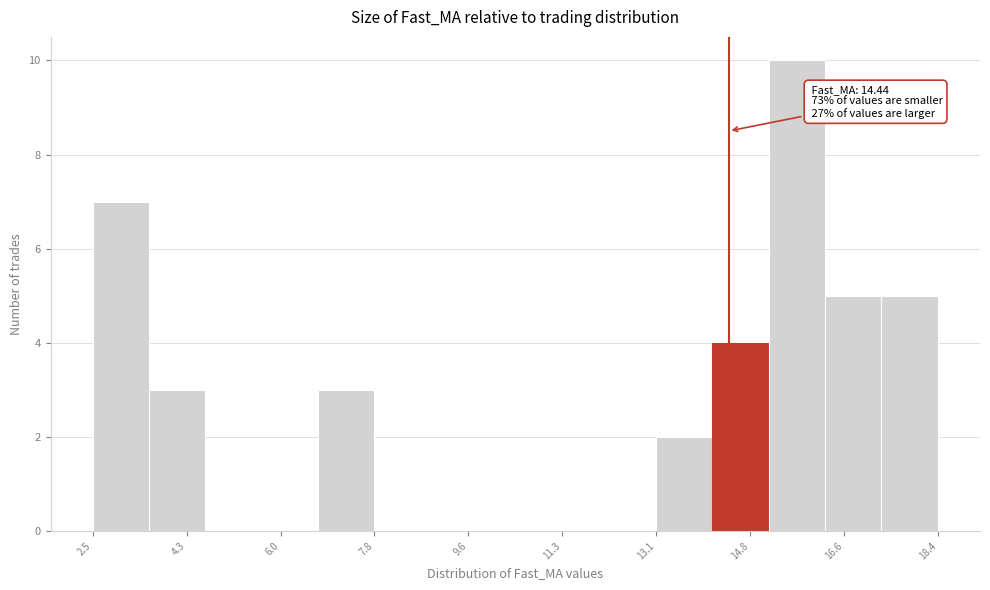

Which range on the x-axis has the tallest bar?

15.2 to 16.2